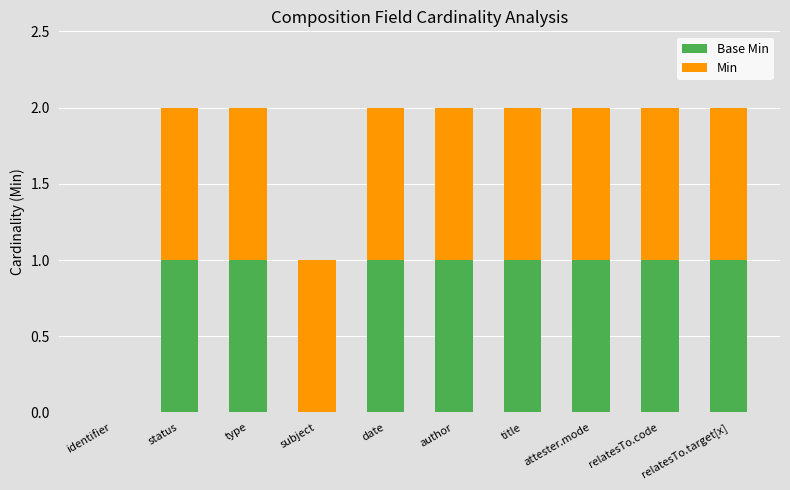

Which series has the largest range (max minus min)?

Base Min